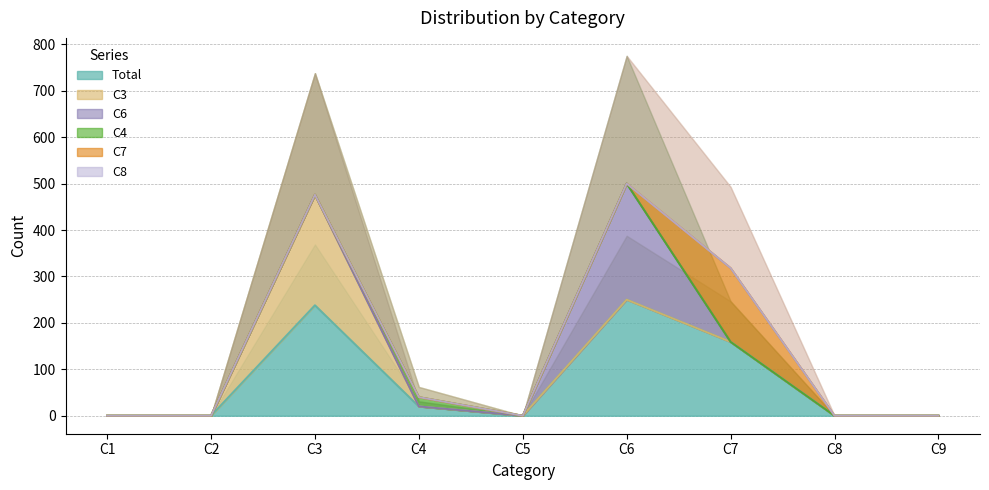

How many lines are shown in the chart?

6